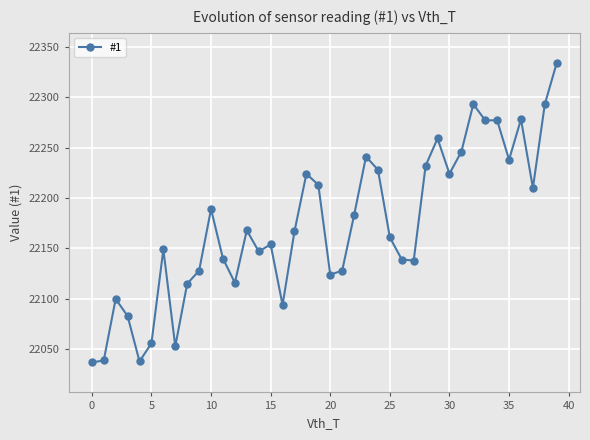

What is the value of the 6th point from the left?

22056